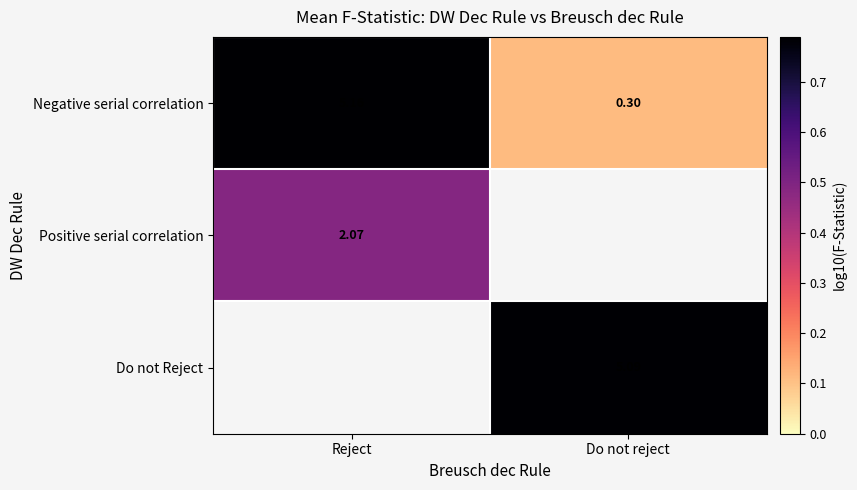

Which category has the lowest value in the Negative serial correlation series?

Do not reject